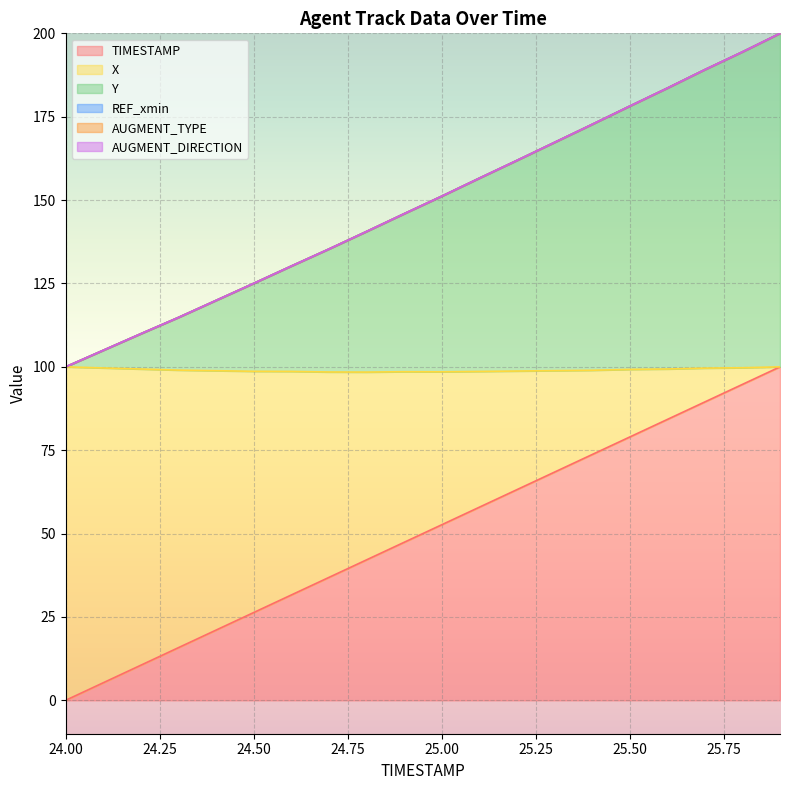

What is the label of the 1st point from the left?

24.0